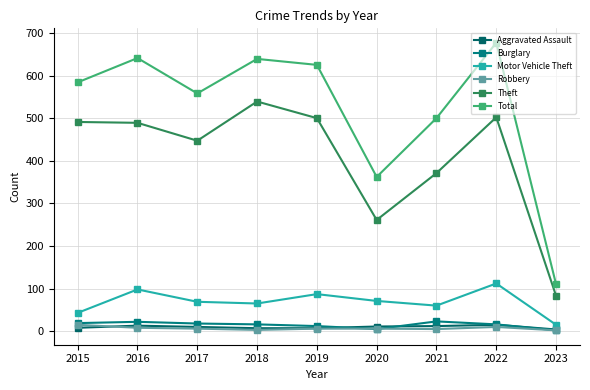

What is the difference between the highest and lowest values at 2022?

667